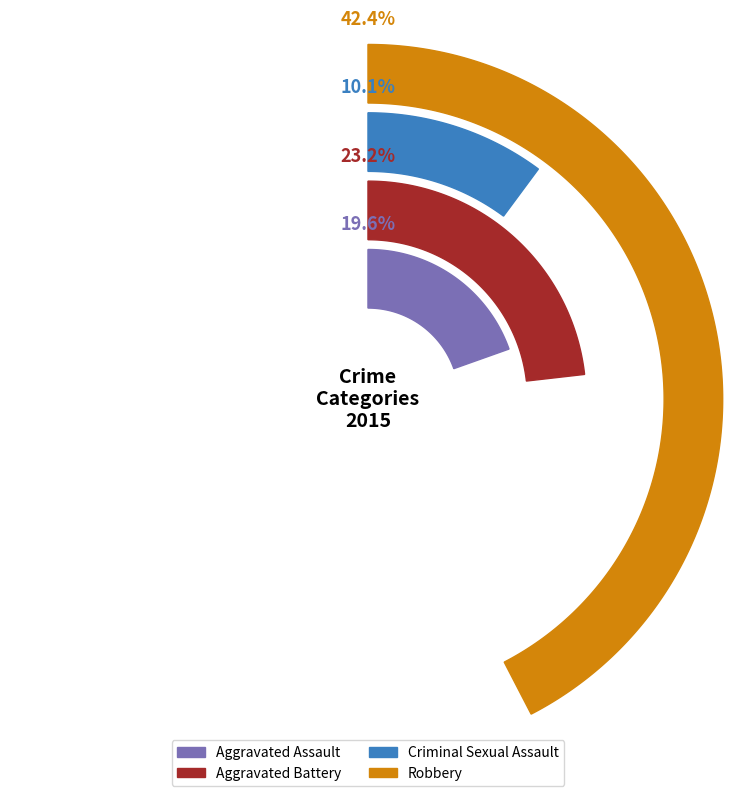

Which has a higher value, Aggravated Assault or Robbery?

Robbery